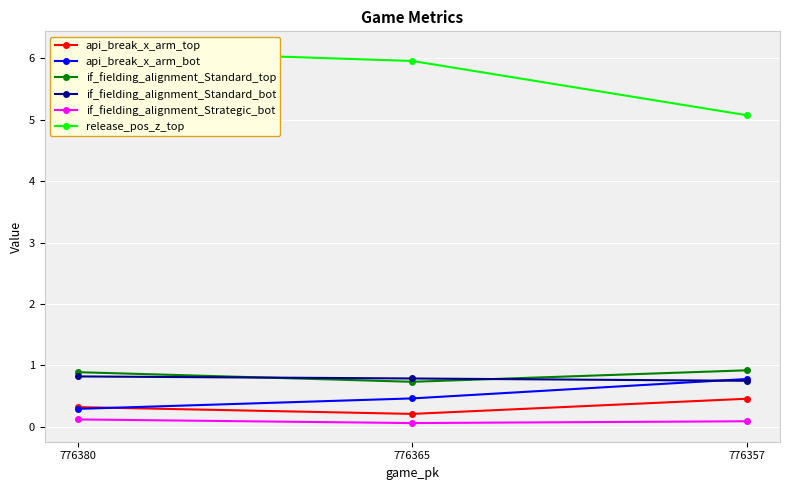

The value of api_break_x_arm_top at 776365 is 0.3. True or false?

False